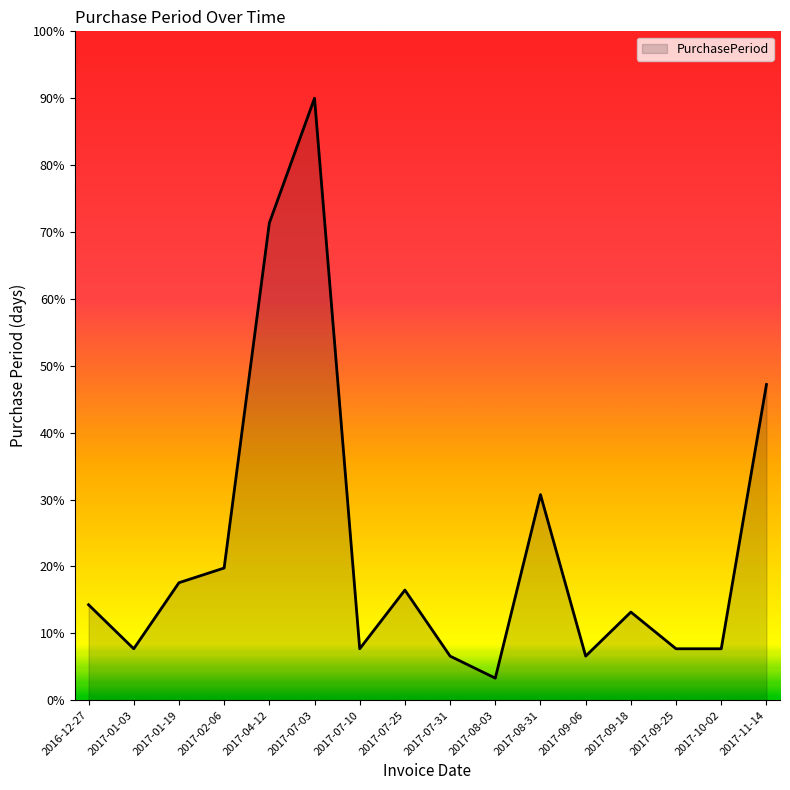

What is the sum of the values at 2017-10-02 and 2017-09-06?

14.3